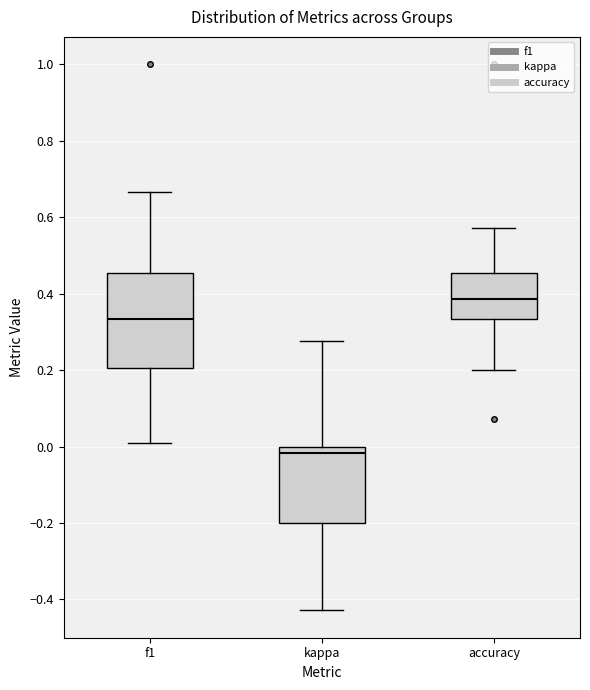

Which box's median line is the highest?

accuracy